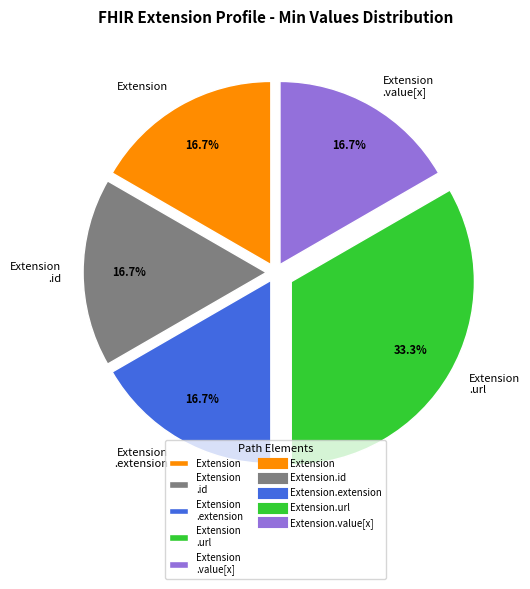

Which category has the biggest portion of the pie?

Extension .url